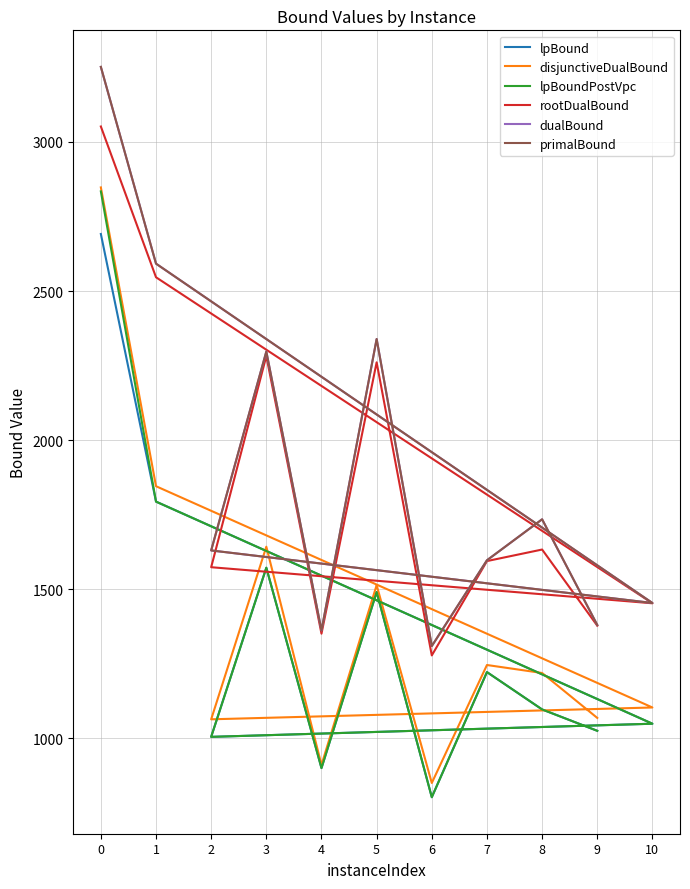

Is it true that disjunctiveDualBound equals 1845.3 at 1?

True